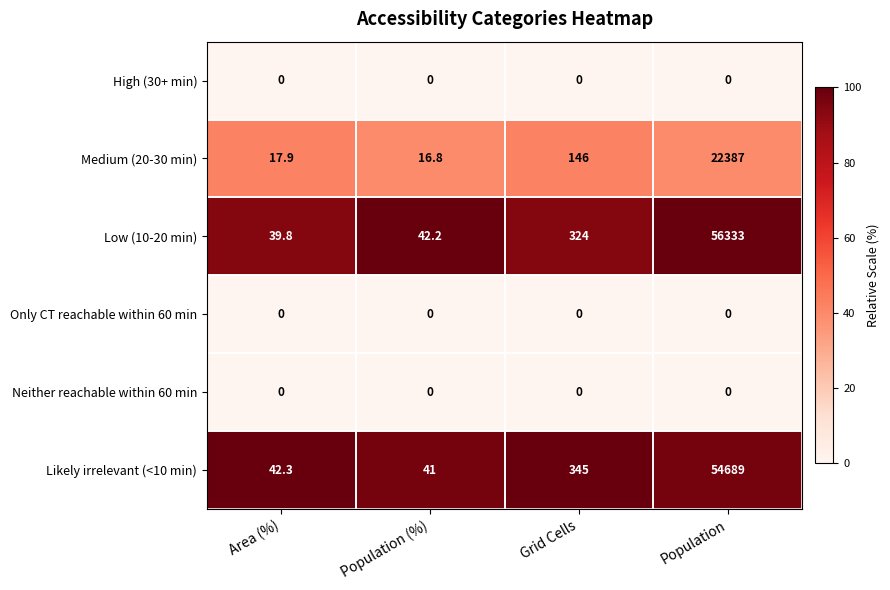

What is the difference between the Low (10-20 min) values at Area (%) and Population (%)?

2.4